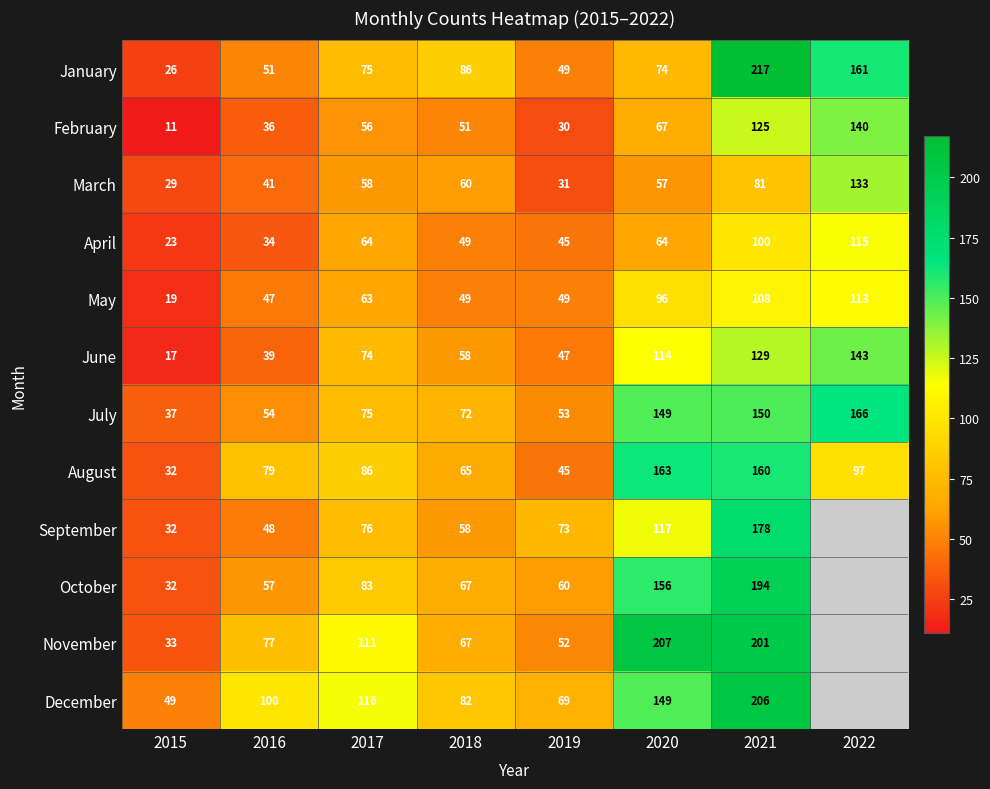

Which category has the lowest value in the May series?

2015